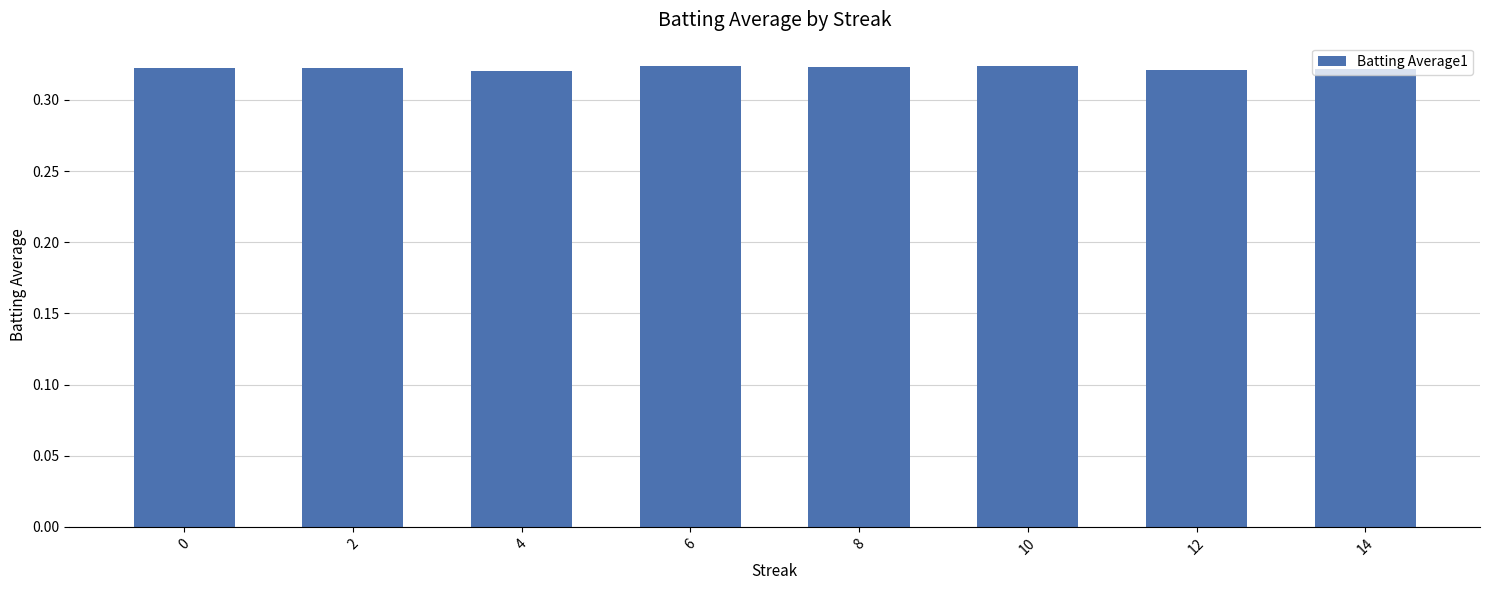

Count the values in the range 0 to 1.

8